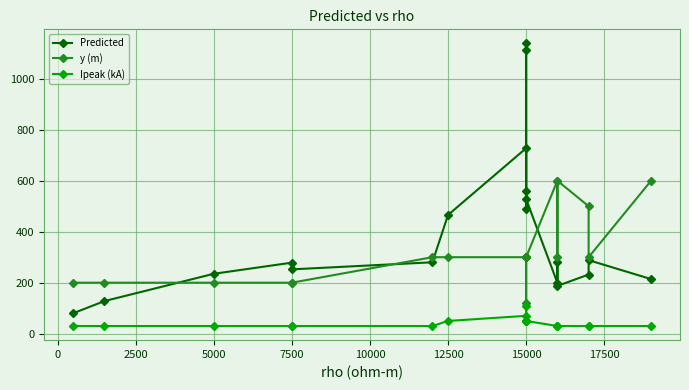

What is the total value across all series at 10000?

610.1